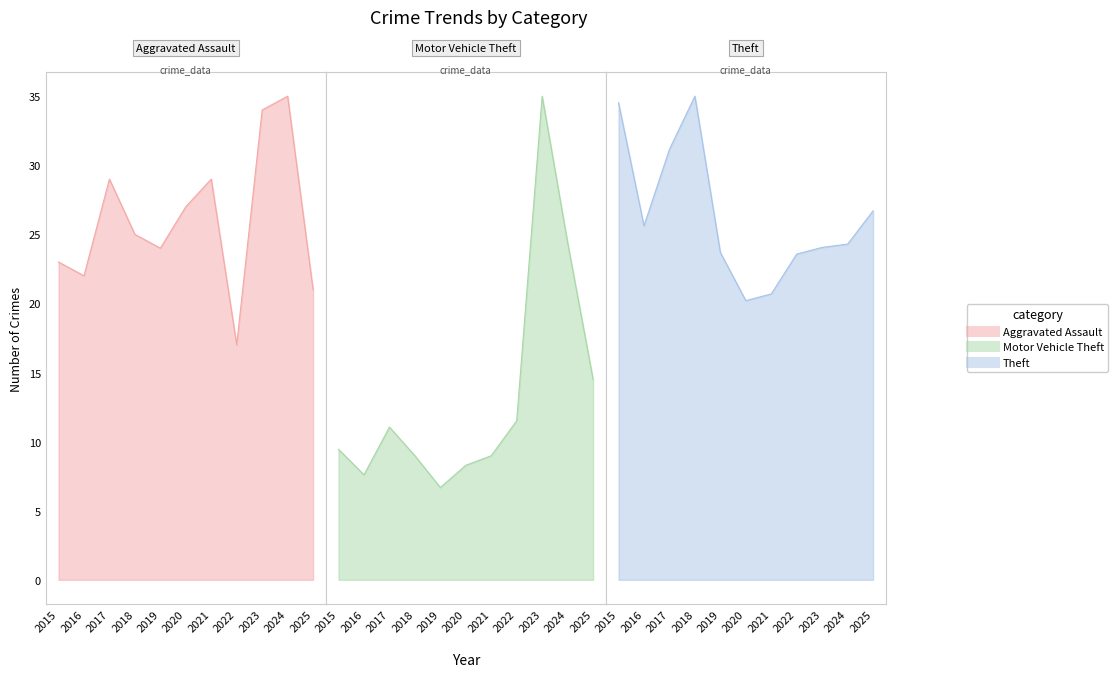

What is the average value of the Aggravated Assault series?

26